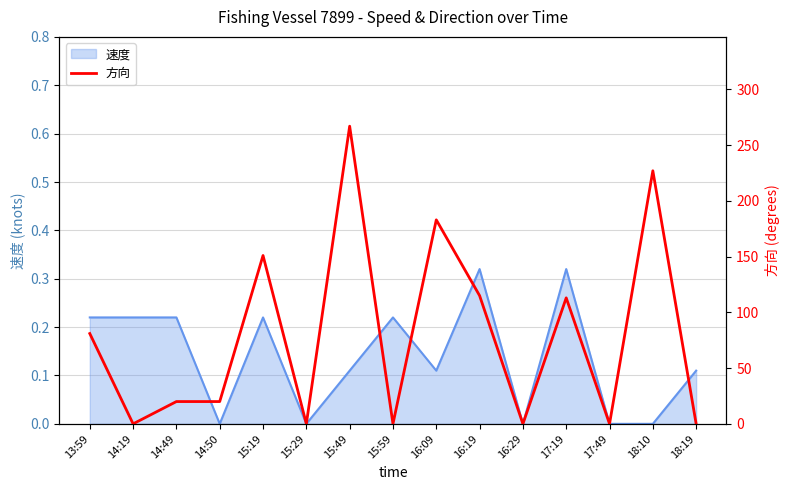

Reading left to right, extract all data points from this chart.

13:59=81	14:19=0	14:49=20	14:50=20	15:19=151	15:29=0	15:49=267	15:59=0	16:09=183	16:19=115	16:29=0	17:19=113	17:49=0	18:10=227	18:19=0